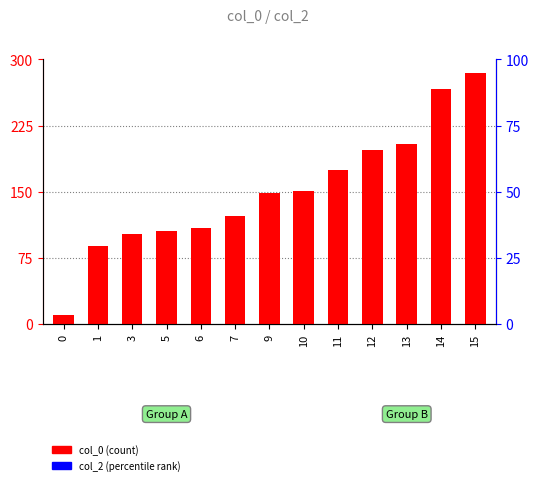

What is the maximum value shown in the chart?

285.0